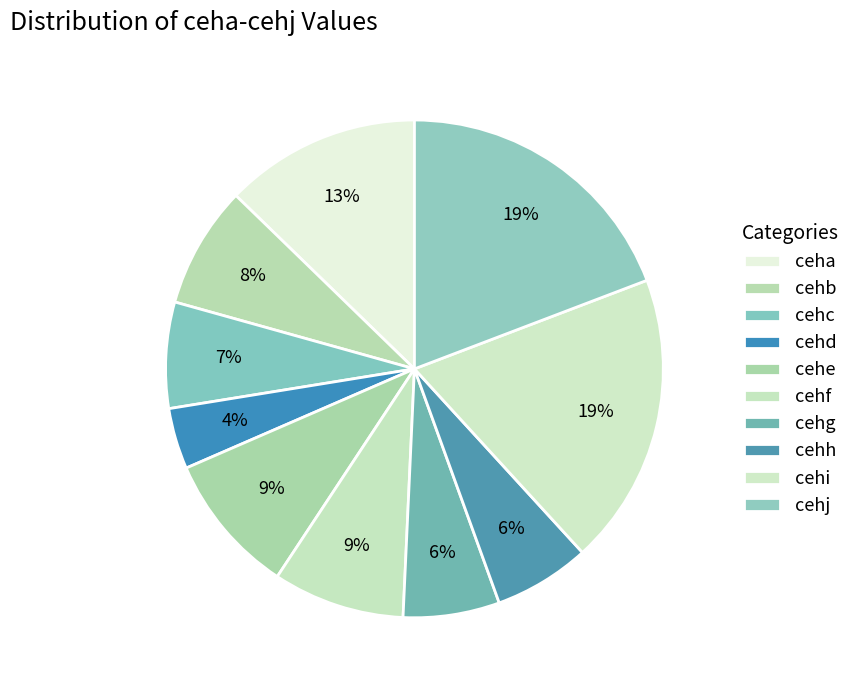

Which category has the biggest portion of the pie?

cehj